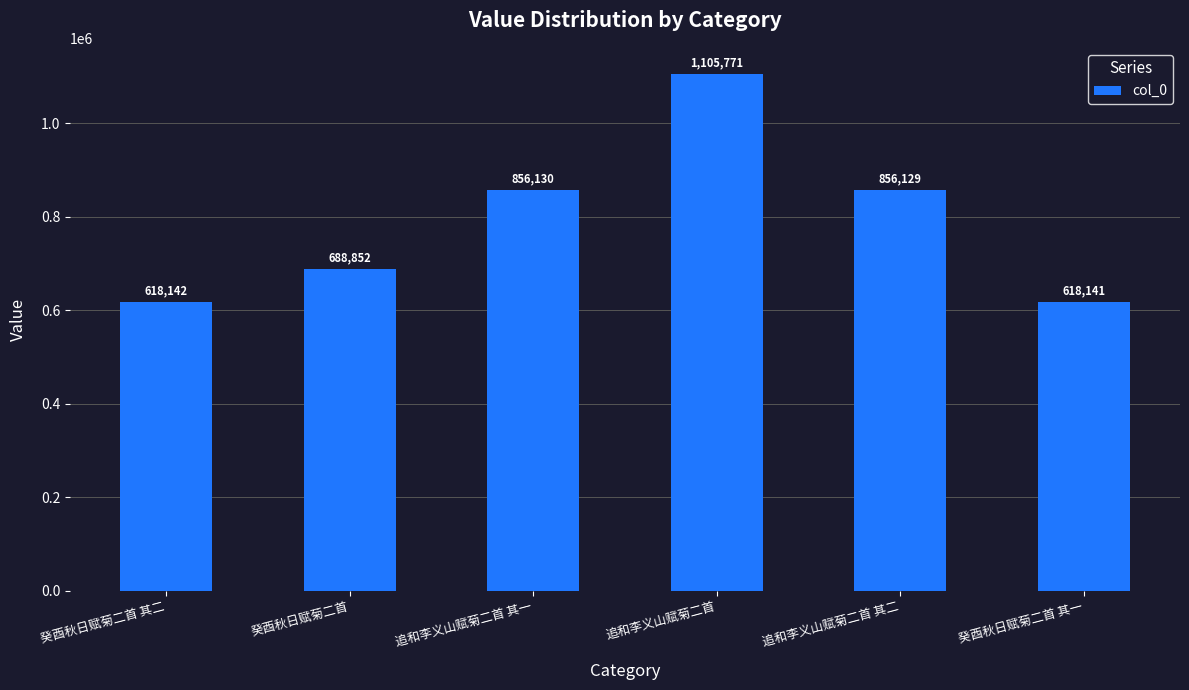

What is the ratio of the value at 追和李义山赋菊二首 to the value at 追和李义山赋菊二首 其一?

1.3